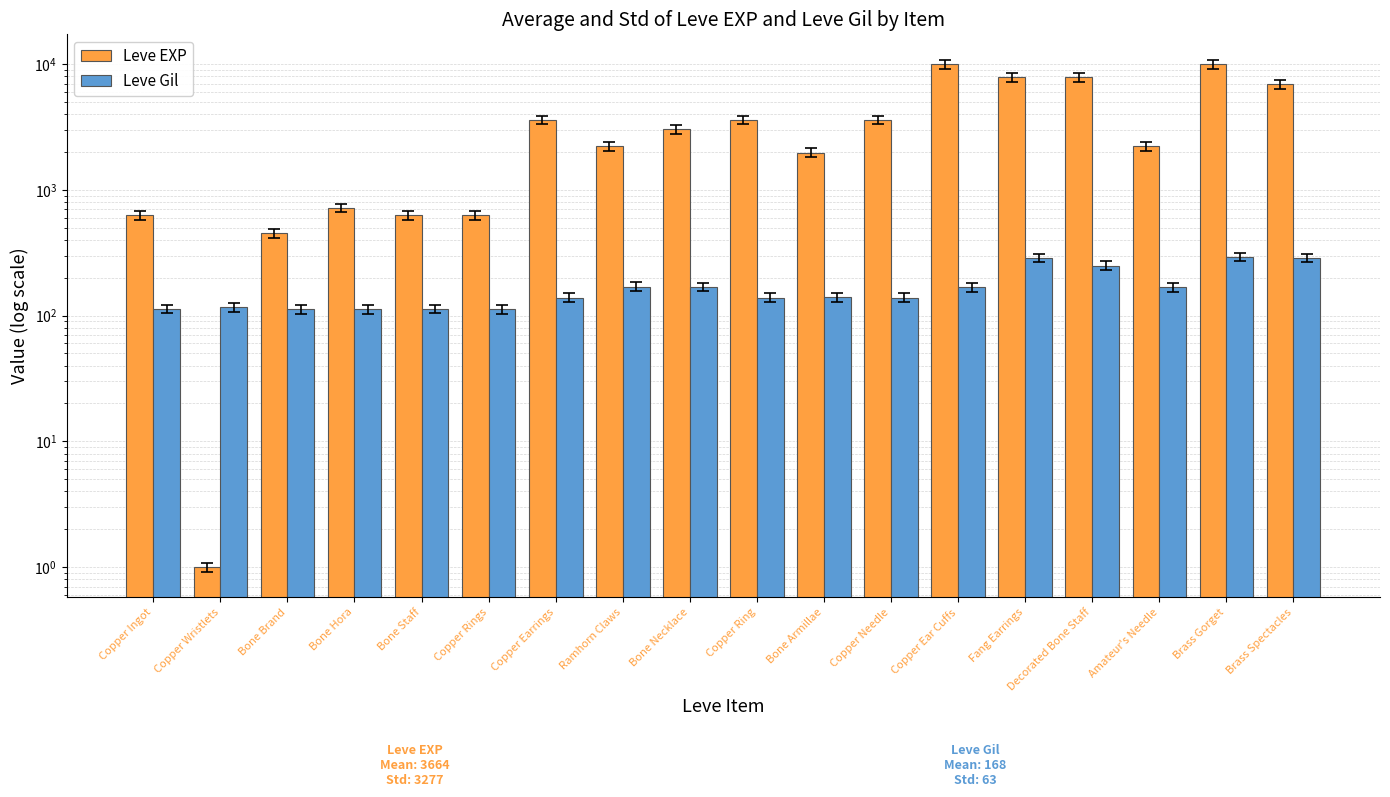

Reading left to right, extract all data points from this chart.

Leve EXP: 630	1	450	720	630	630	3600	2230	3040	3600	1980	3600	9990	7880	7880	2230	9990	6880
Leve Gil: 113	116	112	112	113	112	139	170	169	139	140	139	168	288	250	168	293	288